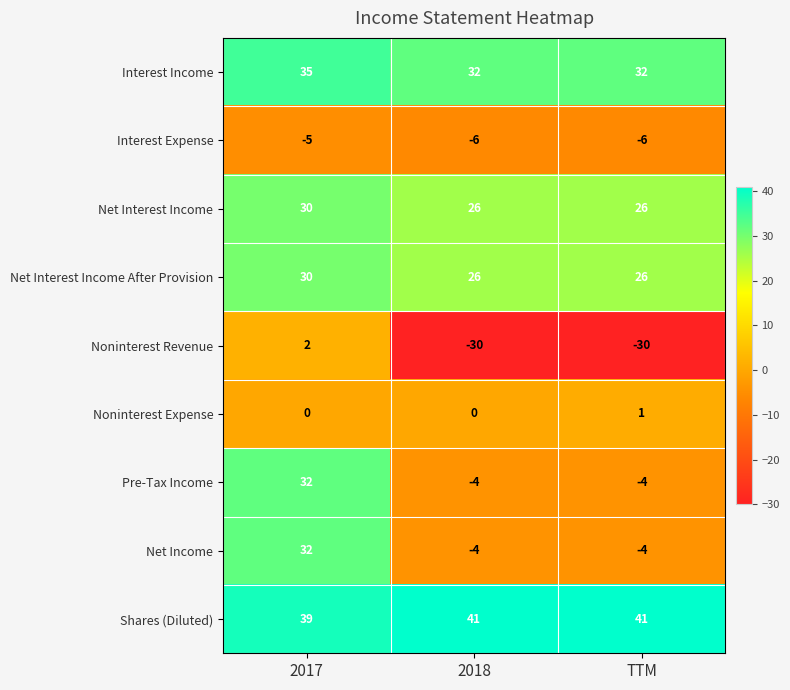

At how many categories does at least one series exceed -5?

3